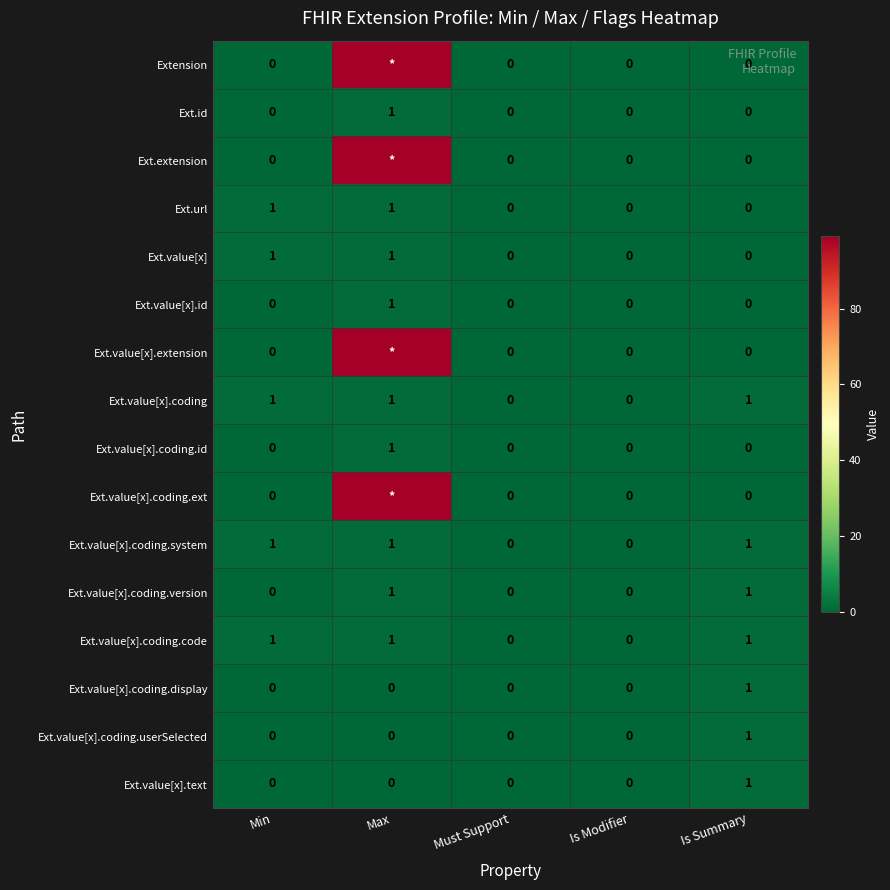

Is it true that Ext.value[x].coding.code equals 1 at Is Summary?

True